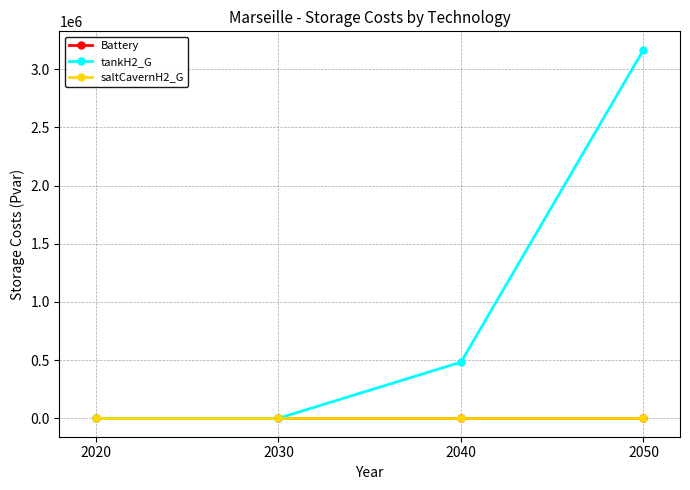

Is this an area chart (filled region under the line)?

No